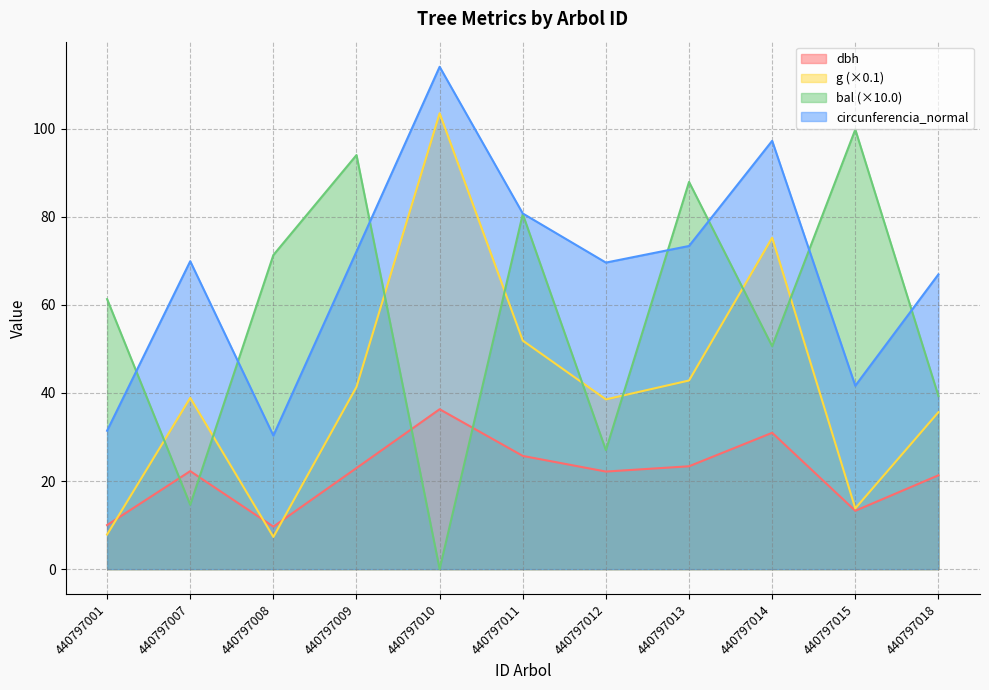

True or false: circunferencia_normal and g intersect in this chart.

False